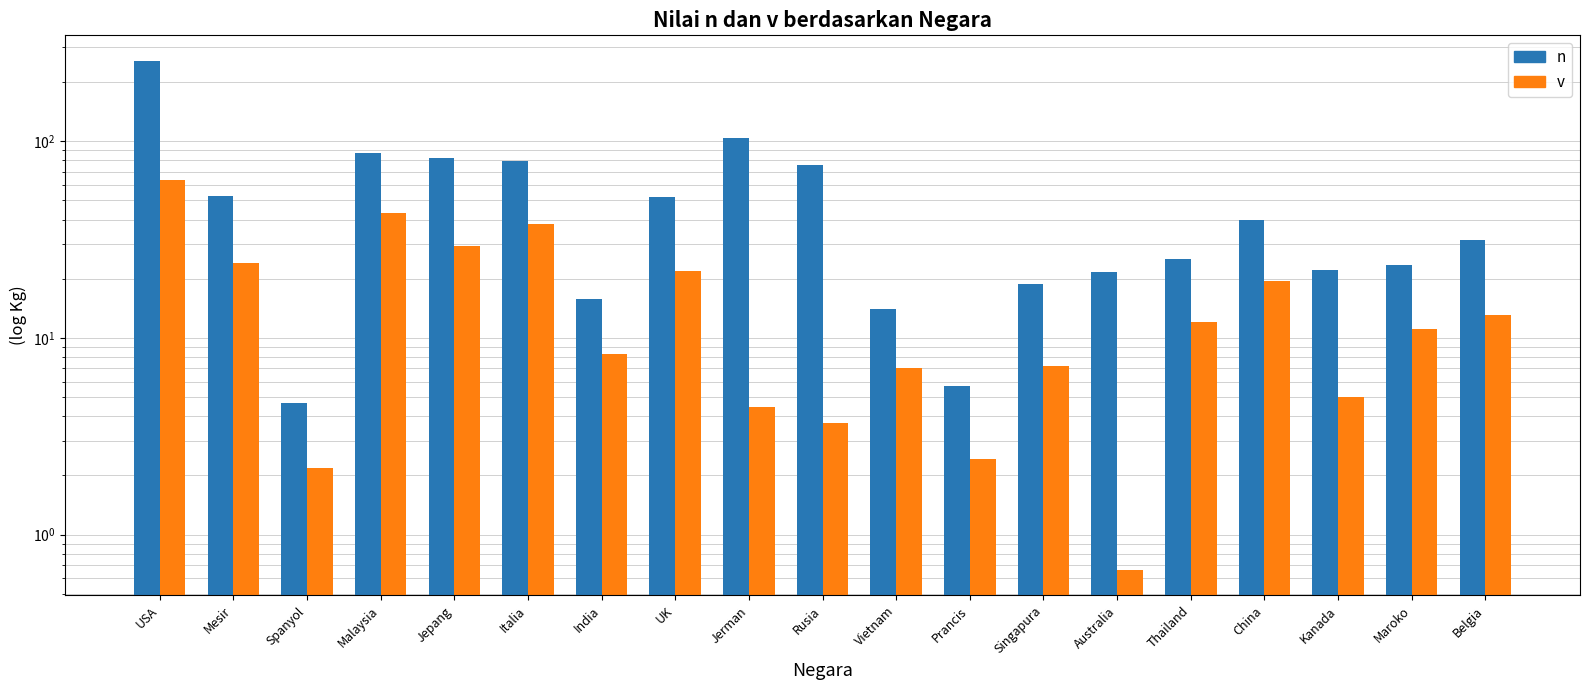

Reading left to right, transcribe all the data shown in this chart.

n: USA=256.5	Mesir=52.7	Spanyol=4.6	Malaysia=87.0	Jepang=82.4	Italia=79.7	India=15.8	UK=51.8	Jerman=104.0	Rusia=75.6	Vietnam=14.1	Prancis=5.7	Singapura=18.8	Australia=21.6	Thailand=25.2	China=39.8	Kanada=22.1	Maroko=23.5	Belgia=31.5
v: USA=63.3	Mesir=24.0	Spanyol=2.2	Malaysia=43.2	Jepang=29.5	Italia=38.1	India=8.3	UK=21.9	Jerman=4.5	Rusia=3.7	Vietnam=7.1	Prancis=2.4	Singapura=7.2	Australia=0.7	Thailand=12.1	China=19.5	Kanada=5.0	Maroko=11.1	Belgia=13.2